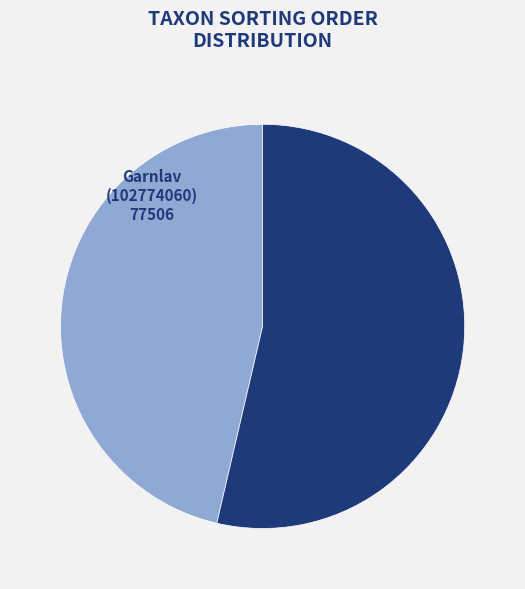

Is there a majority slice in this chart?

Yes